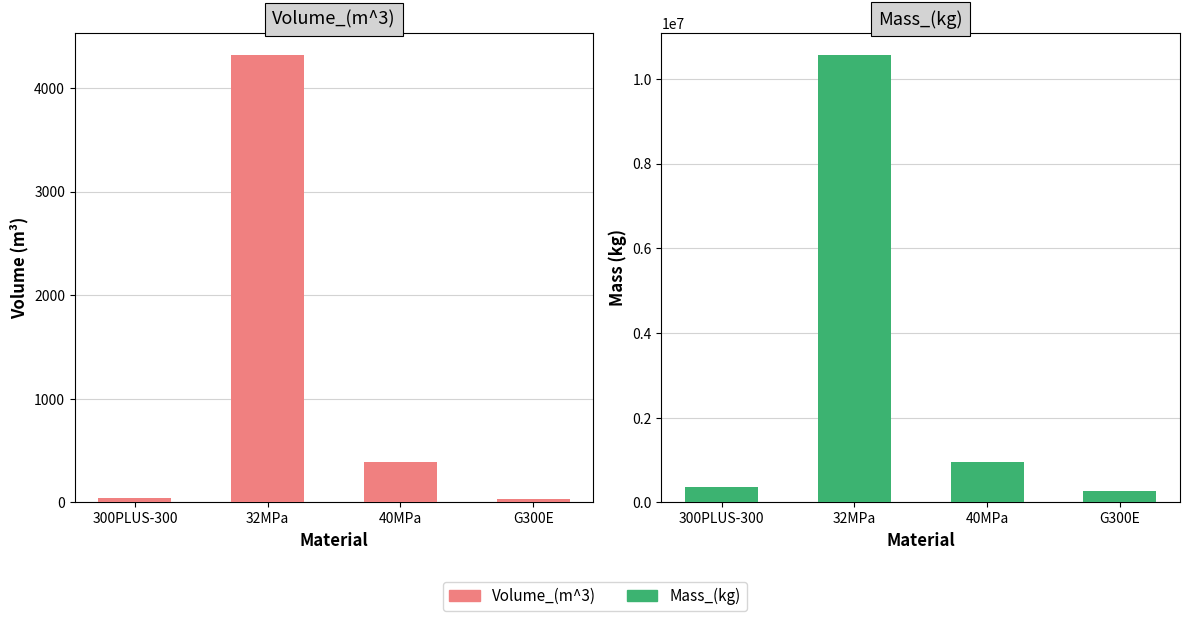

What is the difference between the second highest and minimum values in the Volume_(m^3) series?

352.1